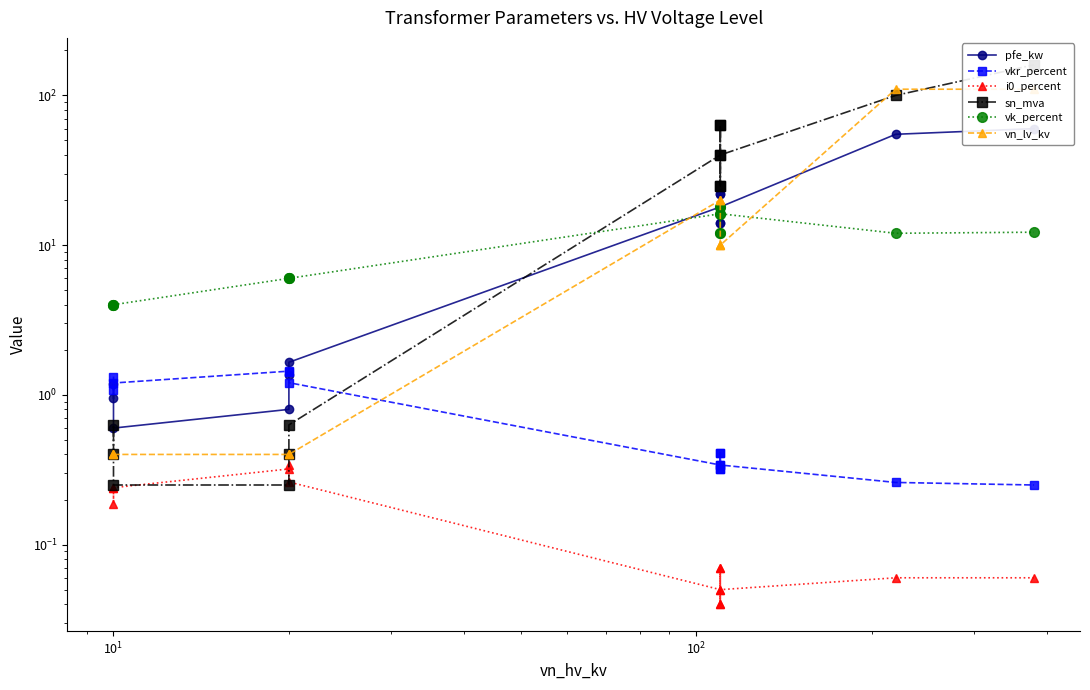

Count the number of data series in this chart.

6